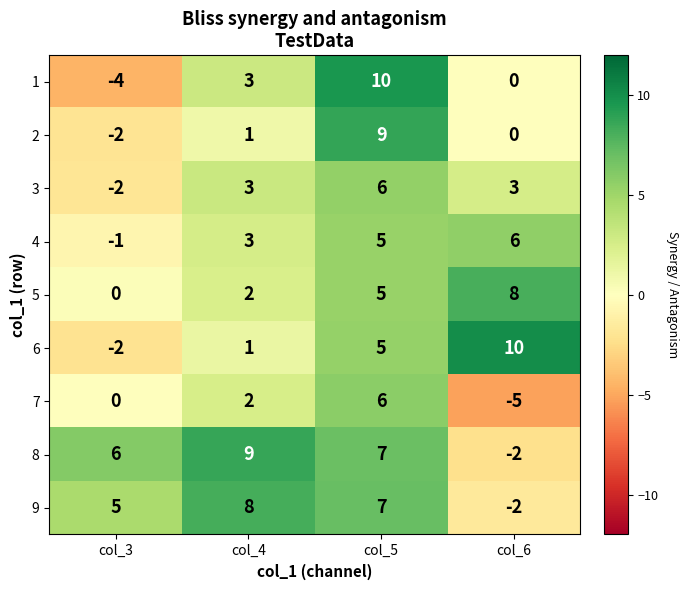

How many series are shown in this chart?

9